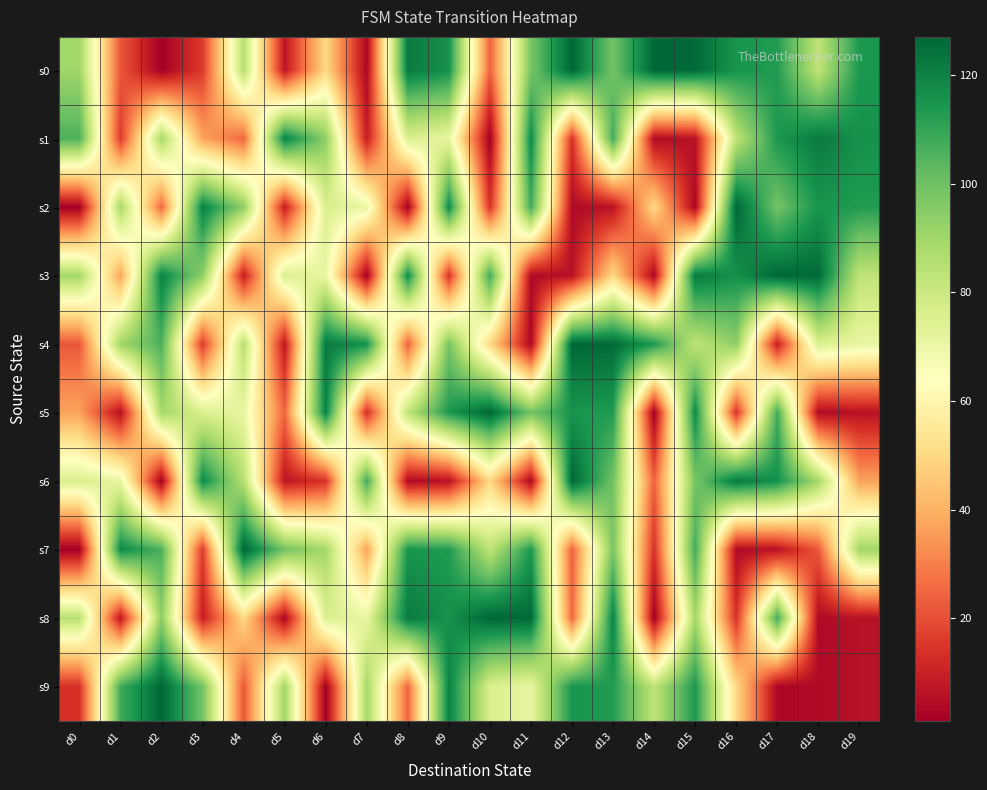

Reading left to right, transcribe all the data shown in this chart.

s0: d0=90	d1=22	d2=1	d3=16	d4=85	d5=7	d6=50	d7=3	d8=122	d9=116	d10=24	d11=98	d12=127	d13=99	d14=127	d15=126	d16=115	d17=113	d18=83	d19=114
s1: d0=106	d1=16	d2=89	d3=37	d4=25	d5=120	d6=94	d7=9	d8=76	d9=71	d10=1	d11=118	d12=14	d13=108	d14=4	d15=6	d16=83	d17=114	d18=122	d19=116
s2: d0=1	d1=89	d2=25	d3=120	d4=94	d5=9	d6=76	d7=71	d8=1	d9=118	d10=14	d11=108	d12=4	d13=6	d14=50	d15=3	d16=127	d17=99	d18=115	d19=113
s3: d0=89	d1=37	d2=120	d3=94	d4=9	d5=76	d6=71	d7=1	d8=118	d9=14	d10=108	d11=4	d12=6	d13=50	d14=3	d15=122	d16=116	d17=127	d18=126	d19=83
s4: d0=22	d1=90	d2=106	d3=16	d4=85	d5=7	d6=122	d7=116	d8=24	d9=98	d10=50	d11=3	d12=127	d13=126	d14=114	d15=83	d16=94	d17=9	d18=76	d19=71
s5: d0=37	d1=5	d2=89	d3=76	d4=71	d5=25	d6=120	d7=13	d8=83	d9=114	d10=127	d11=99	d12=115	d13=113	d14=1	d15=118	d16=14	d17=108	d18=4	d19=6
s6: d0=76	d1=71	d2=1	d3=118	d4=85	d5=7	d6=14	d7=108	d8=4	d9=6	d10=50	d11=3	d12=127	d13=99	d14=24	d15=98	d16=122	d17=116	d18=89	d19=37
s7: d0=1	d1=118	d2=106	d3=16	d4=127	d5=99	d6=89	d7=37	d8=115	d9=113	d10=83	d11=114	d12=24	d13=98	d14=14	d15=108	d16=4	d17=6	d18=22	d19=90
s8: d0=85	d1=7	d2=94	d3=9	d4=50	d5=3	d6=76	d7=71	d8=122	d9=116	d10=127	d11=126	d12=25	d13=120	d14=1	d15=89	d16=14	d17=108	d18=4	d19=6
s9: d0=14	d1=108	d2=127	d3=99	d4=22	d5=90	d6=1	d7=89	d8=25	d9=120	d10=76	d11=71	d12=115	d13=113	d14=83	d15=114	d16=50	d17=3	d18=4	d19=6